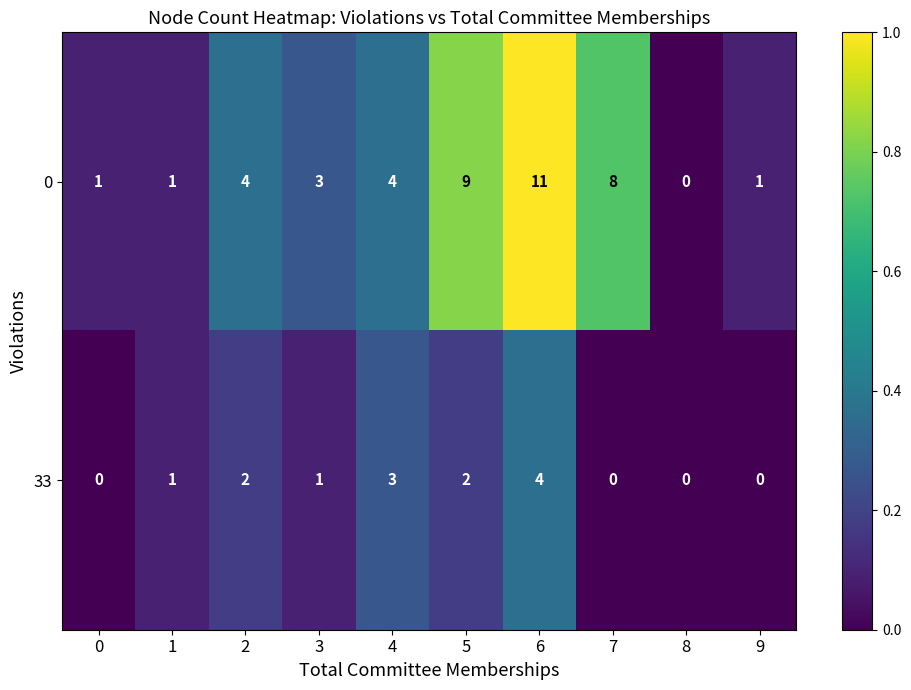

The value of 33 at 4 is 3. True or false?

True